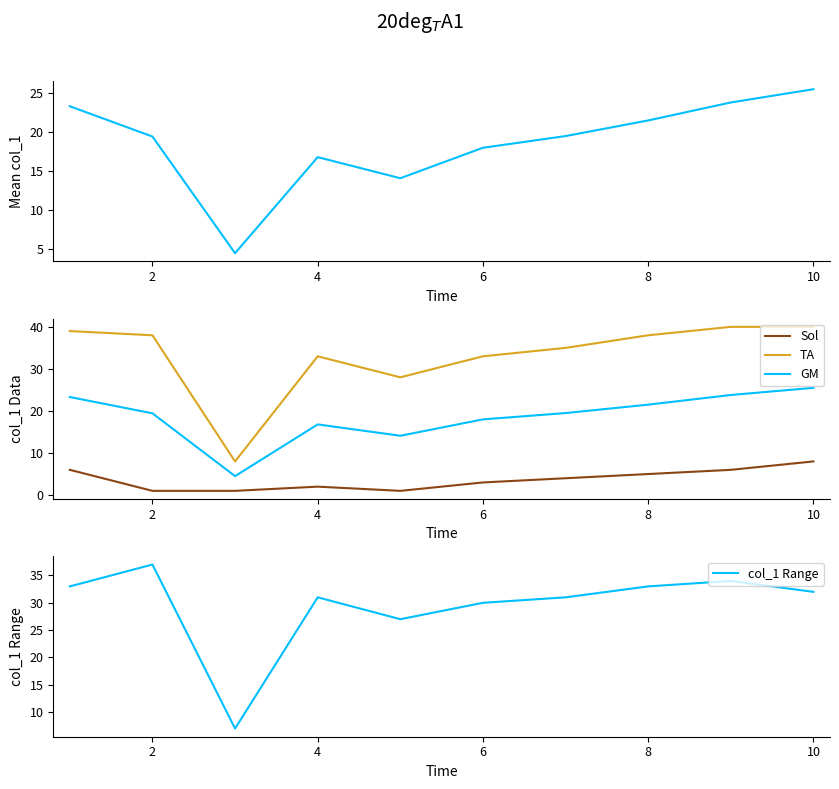

Is it true that col_1 Range equals 32 at 10?

True